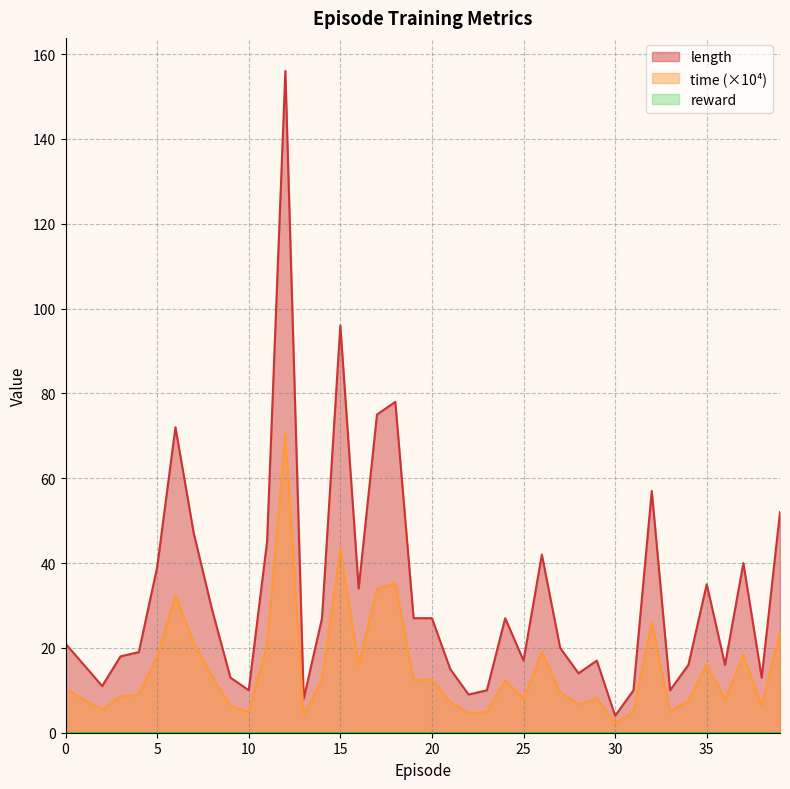

What is the lowest value of the length series?

4.0